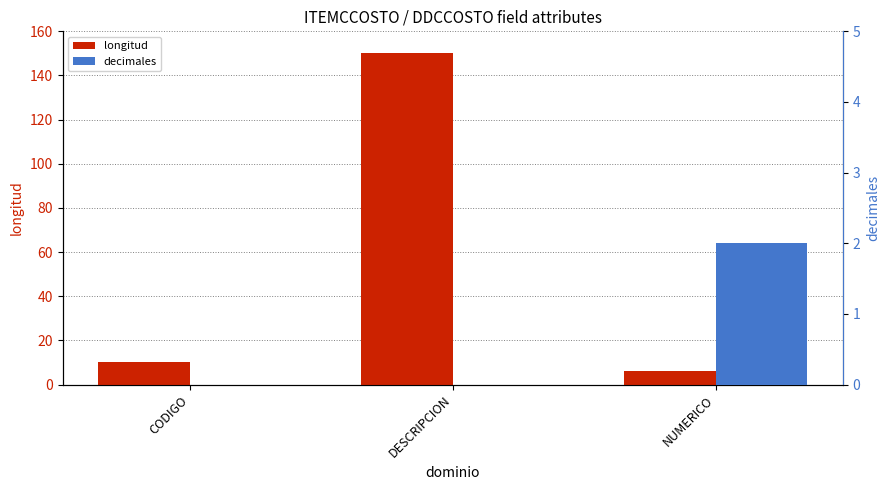

Which category has the highest value in the longitud series?

DESCRIPCION